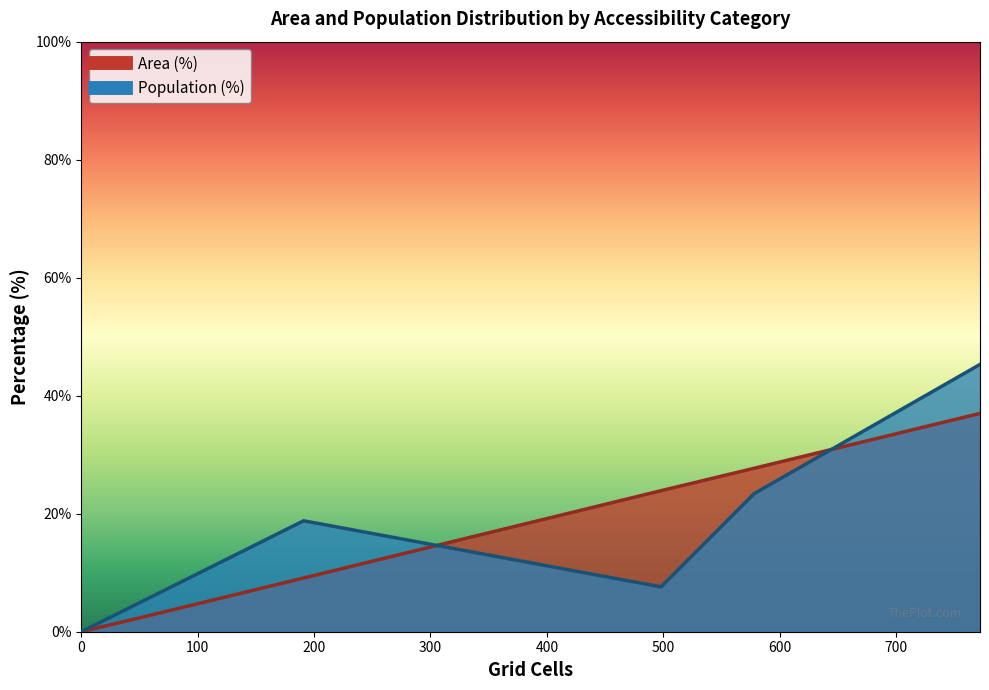

True or false: Area (%) has a value of 11.1 at Medium (20-30 min).

False